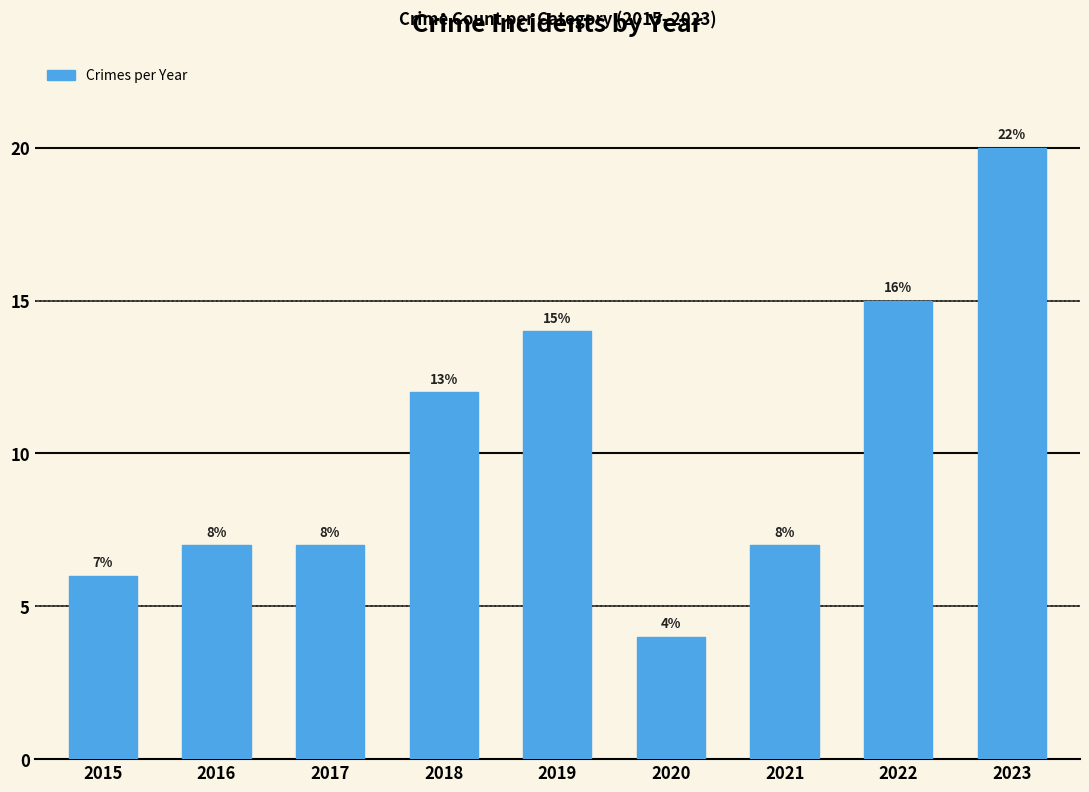

Reading left to right, transcribe all the data shown in this chart.

6	7	7	12	14	4	7	15	20